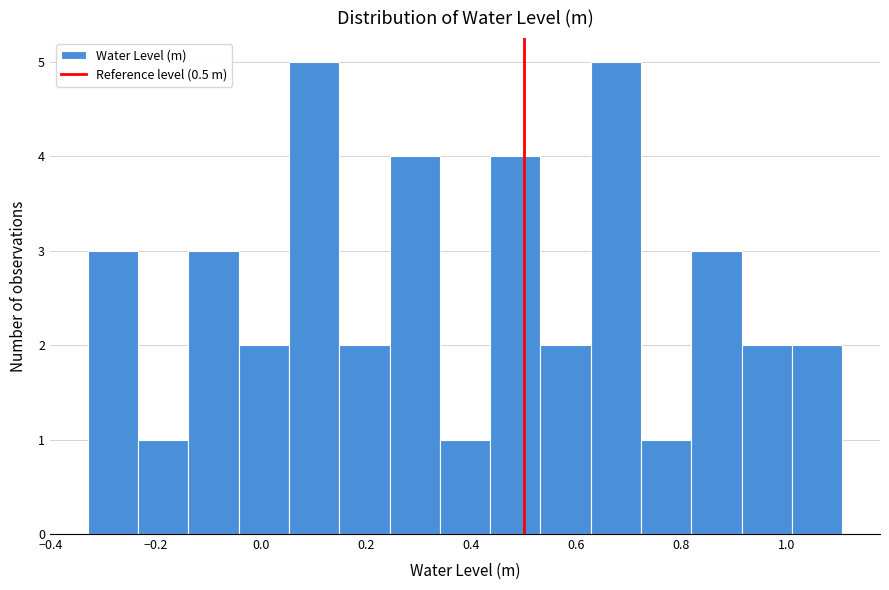

Reading left to right, transcribe this chart: for each bar, give the range it covers on the x-axis and its height. Neither the bar edges nor the heights are printed on the chart, so give them approximately, as read against the axes.

-0.32 to -0.24: 3
-0.24 to -0.14: 1
-0.14 to -0.04: 3
-0.04 to 0.06: 2
0.06 to 0.14: 5
0.14 to 0.24: 2
0.24 to 0.34: 4
0.34 to 0.44: 1
0.44 to 0.54: 4
0.54 to 0.62: 2
0.62 to 0.72: 5
0.72 to 0.82: 1
0.82 to 0.92: 3
0.92 to 1.02: 2
1.02 to 1.10: 2